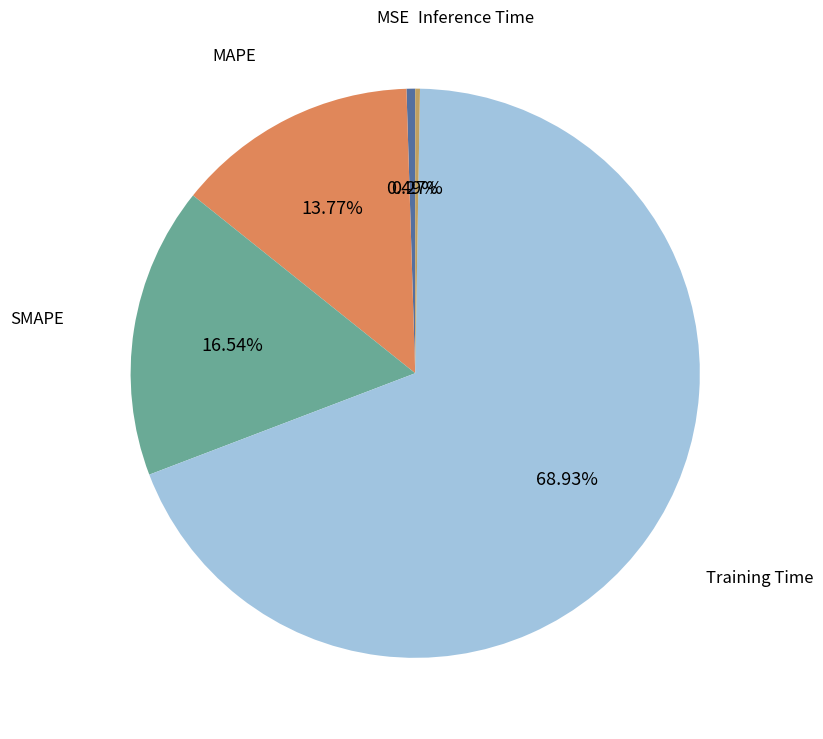

Is there any slice that represents more than half of the pie?

Yes